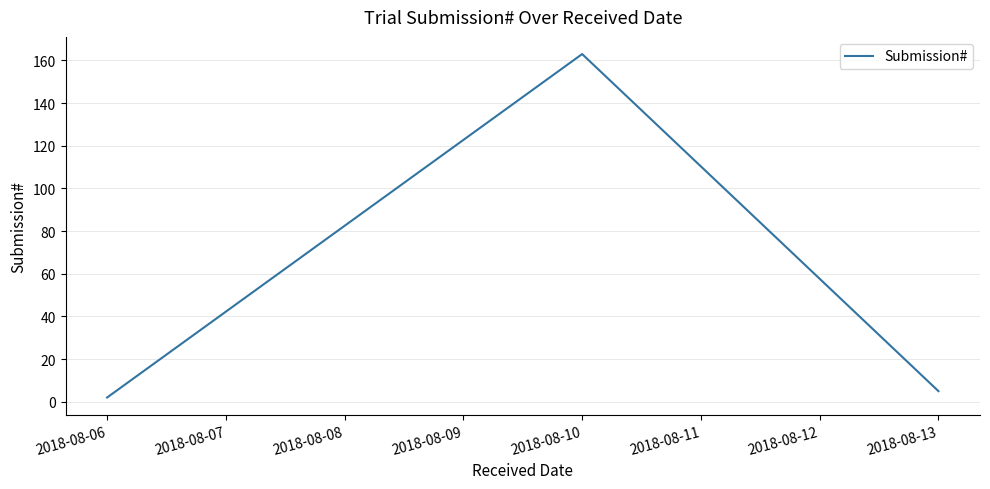

What is the sum of all values?

170